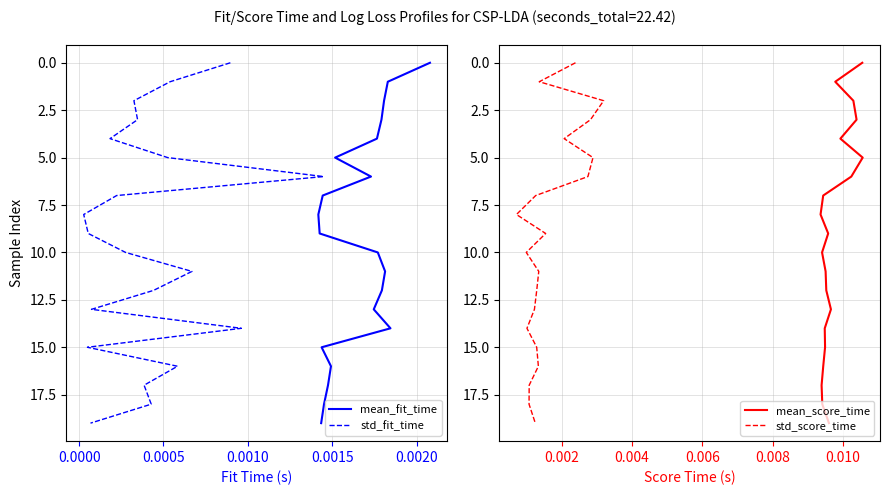

How many data points in std_score_time are less than 10?

10